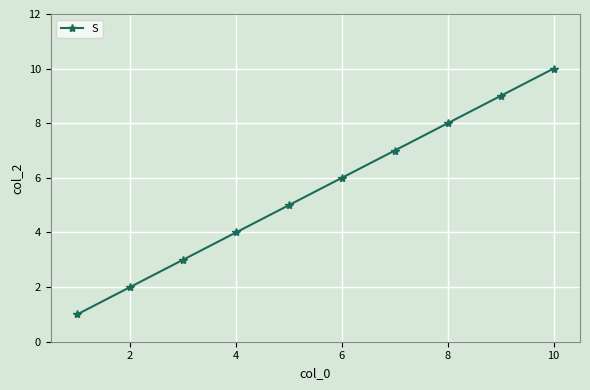

Reading right to left, transcribe all the data shown in this chart.

10	9	8	7	6	5	4	3	2	1